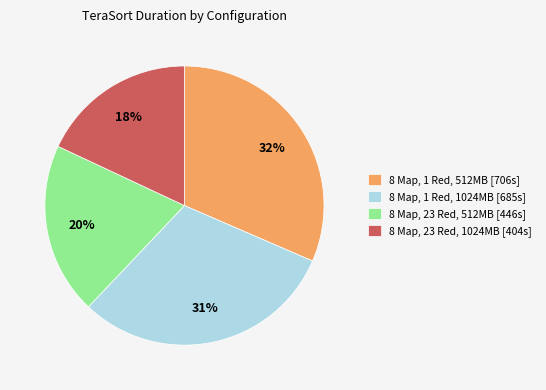

Combined, do 8 Map, 1 Red, 1024MB [685s] and 8 Map, 1 Red, 512MB [706s] account for over 50%?

Yes